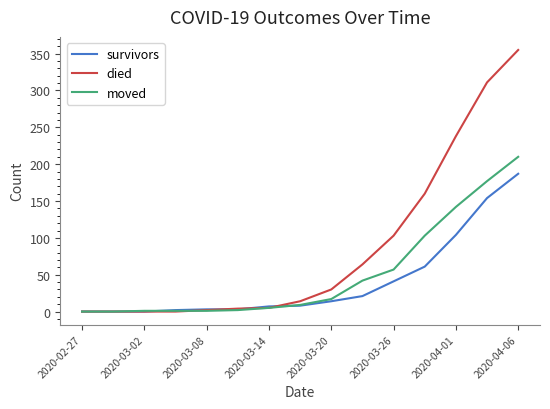

What is the greatest value displayed?

355